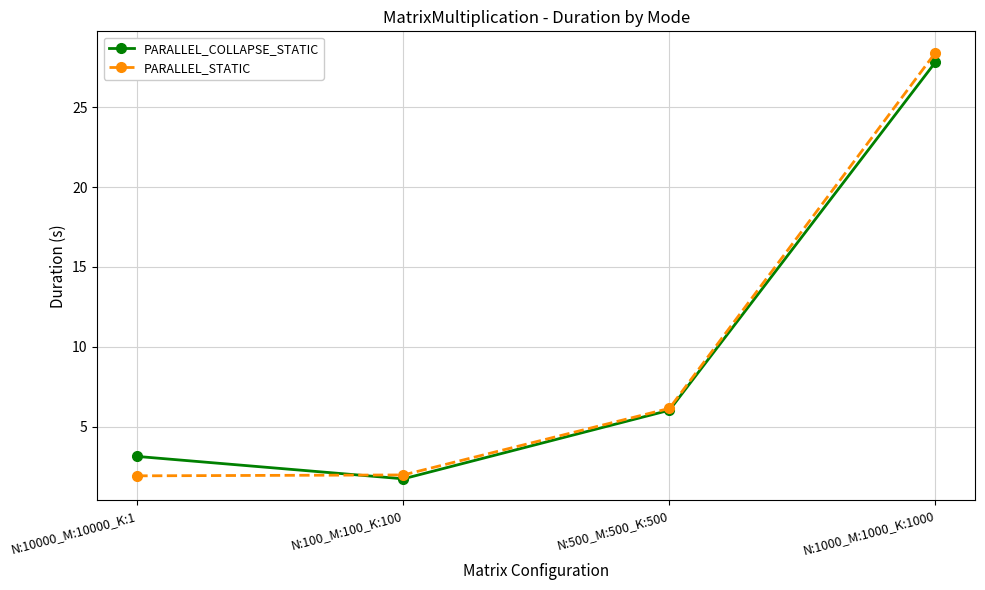

At which label does PARALLEL_COLLAPSE_STATIC reach its minimum?

N:100_M:100_K:100